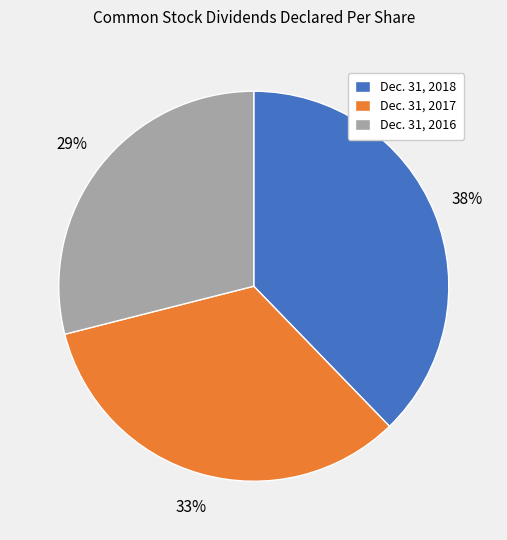

How many segments does this pie chart have?

3